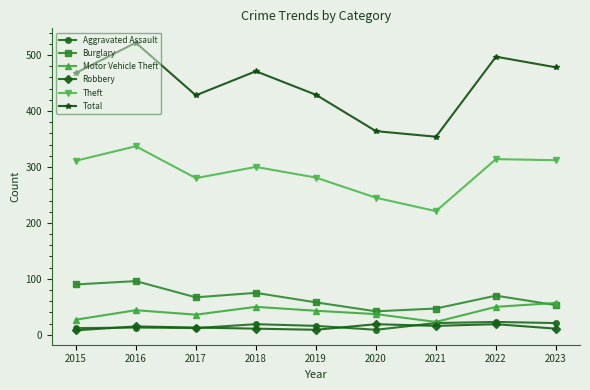

What is the greatest value displayed?

522